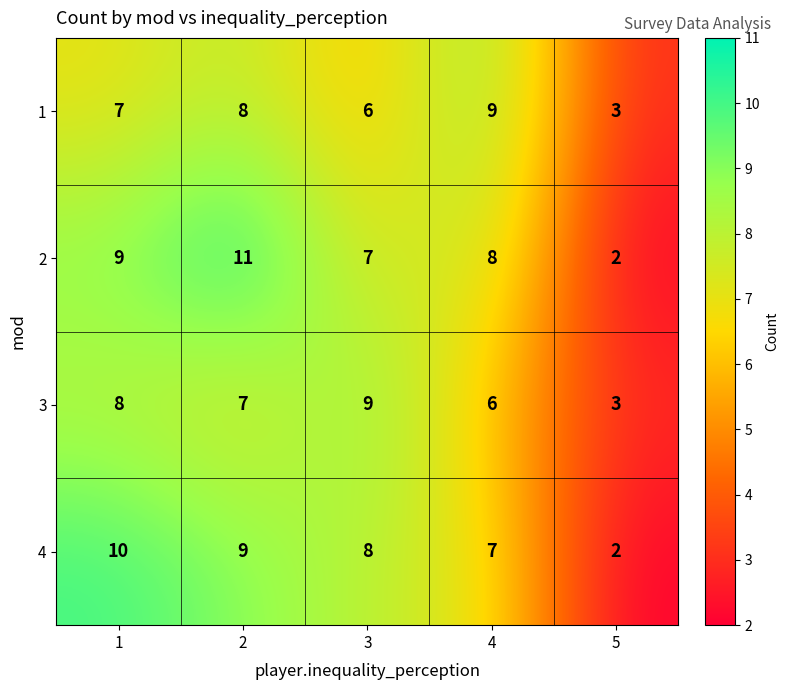

Is it true that 4 equals 1 at 5?

False